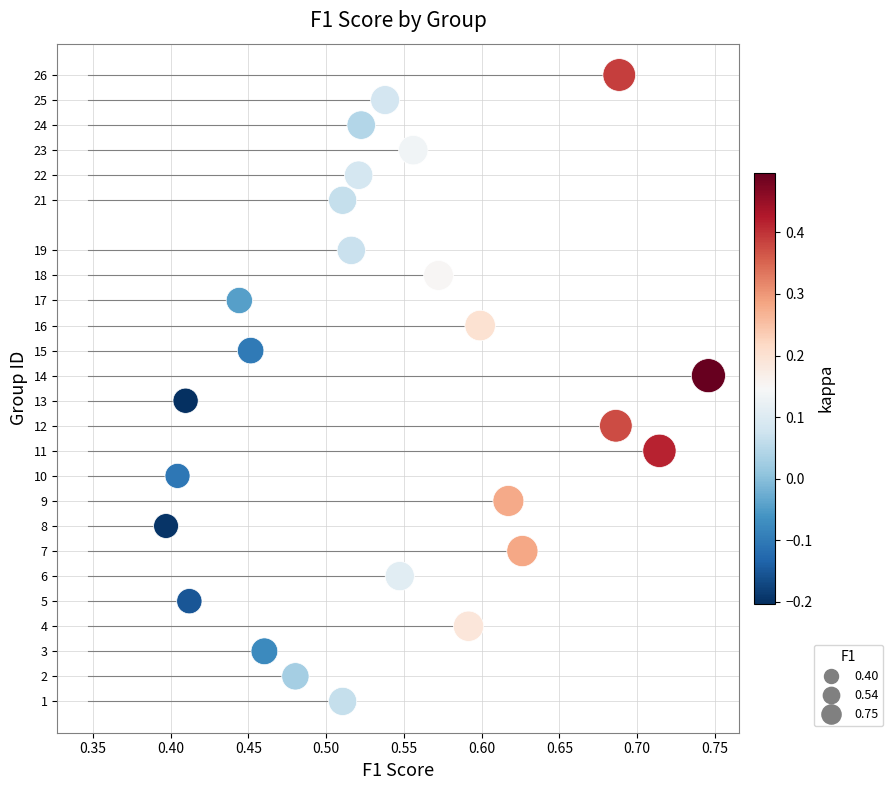

What is the range of Y values (max minus min)?

25